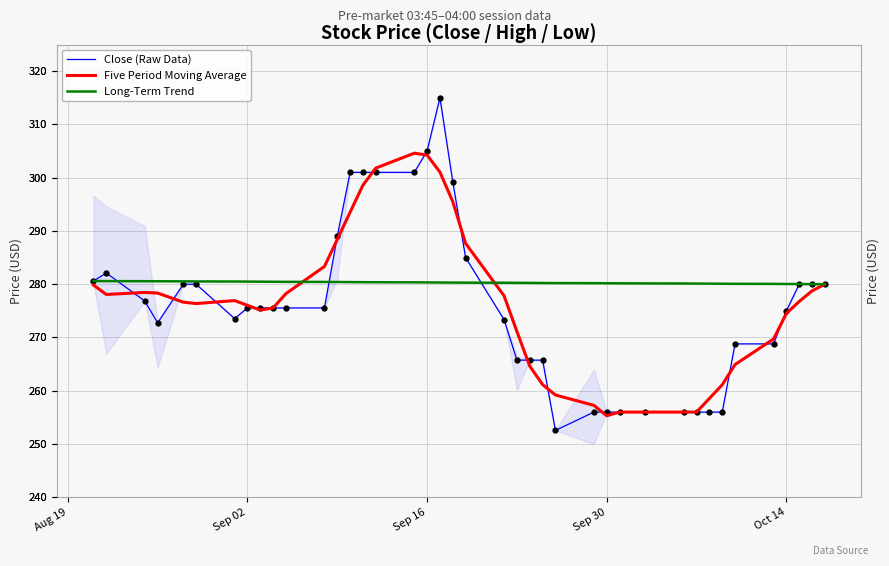

What is the average value of the Long-Term Trend series?

280.3